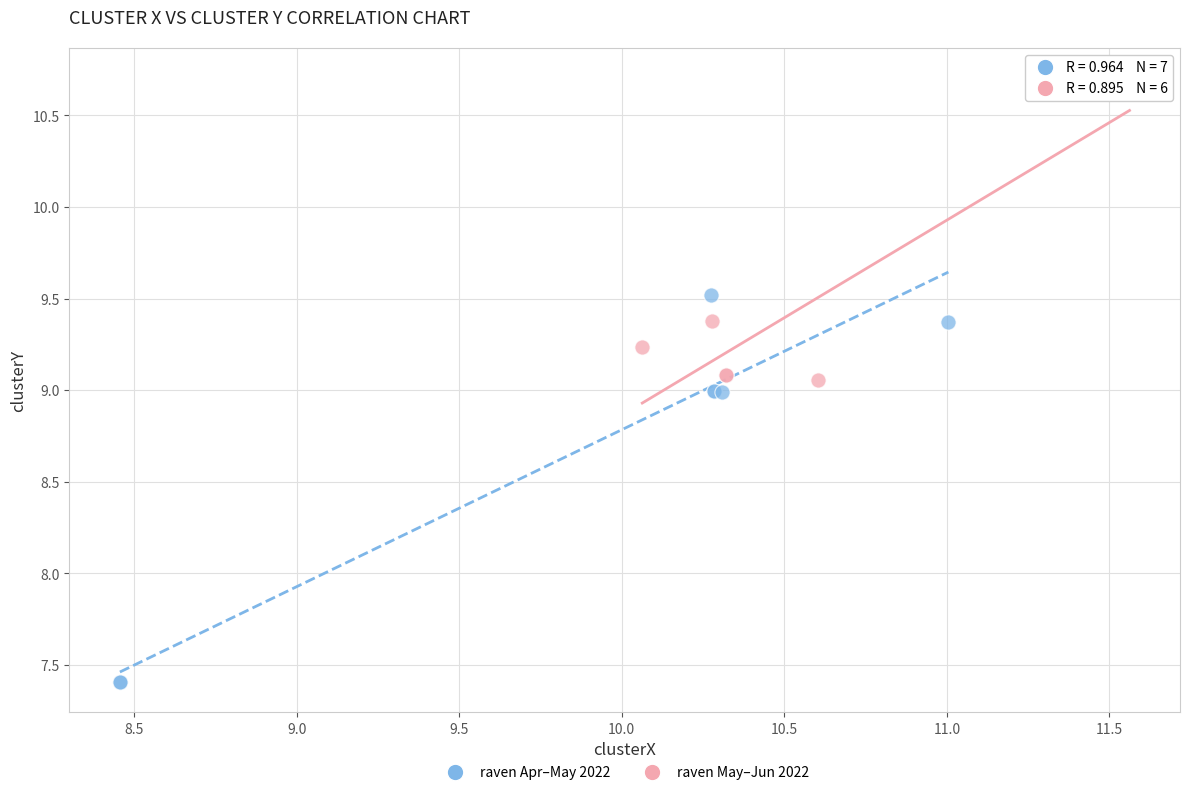

Which series has the widest spread of Y values?

raven Apr–May 2022